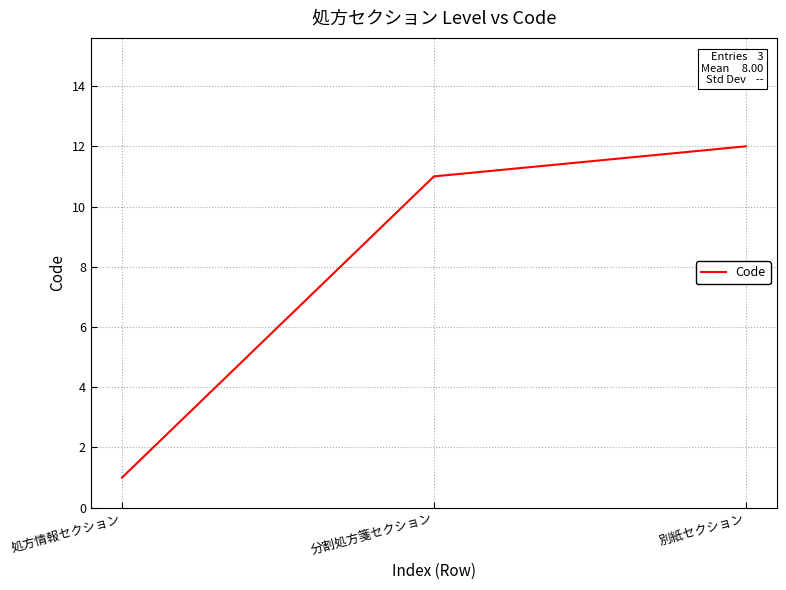

True or false: the data shows 0 at 処方情報セクション.

False